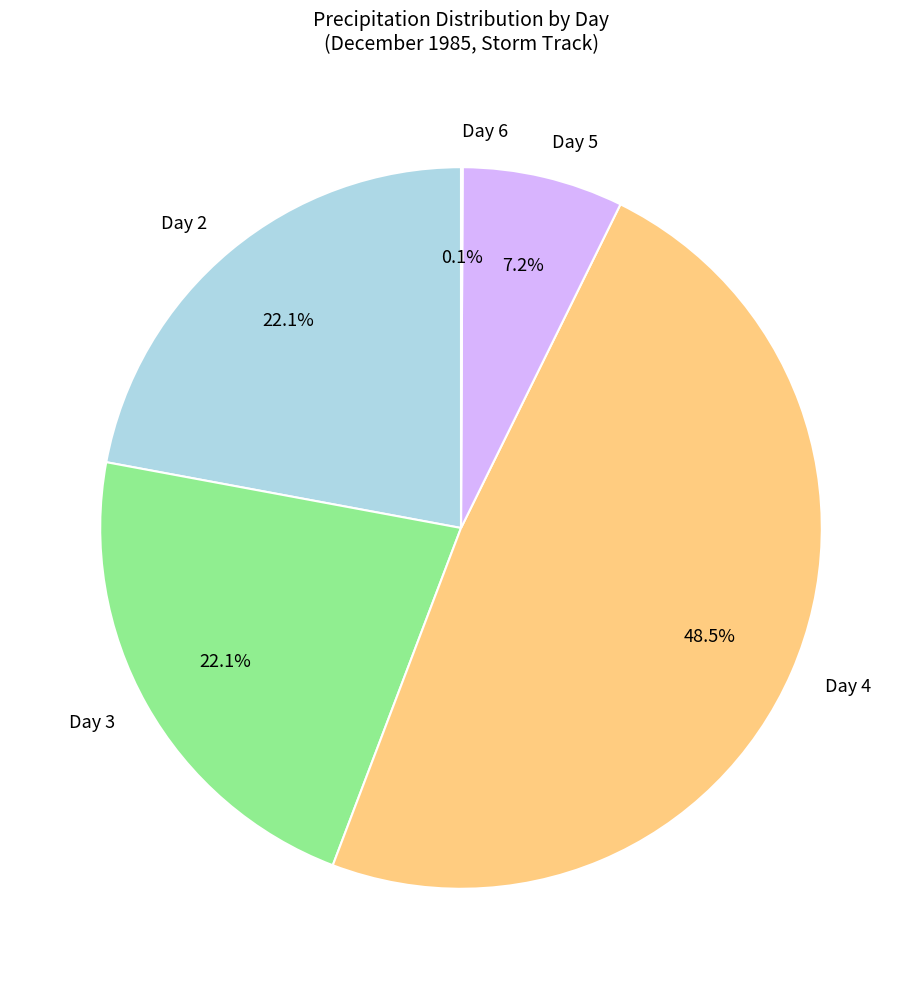

What percentage is NOT represented by Day 2?

77.9%